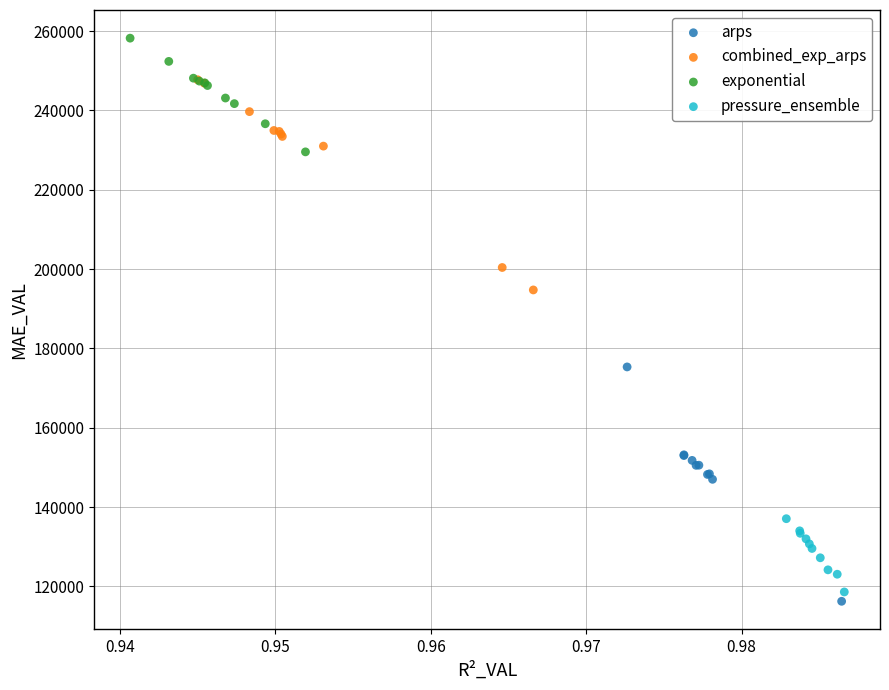

Which series contains the highest Y value?

exponential